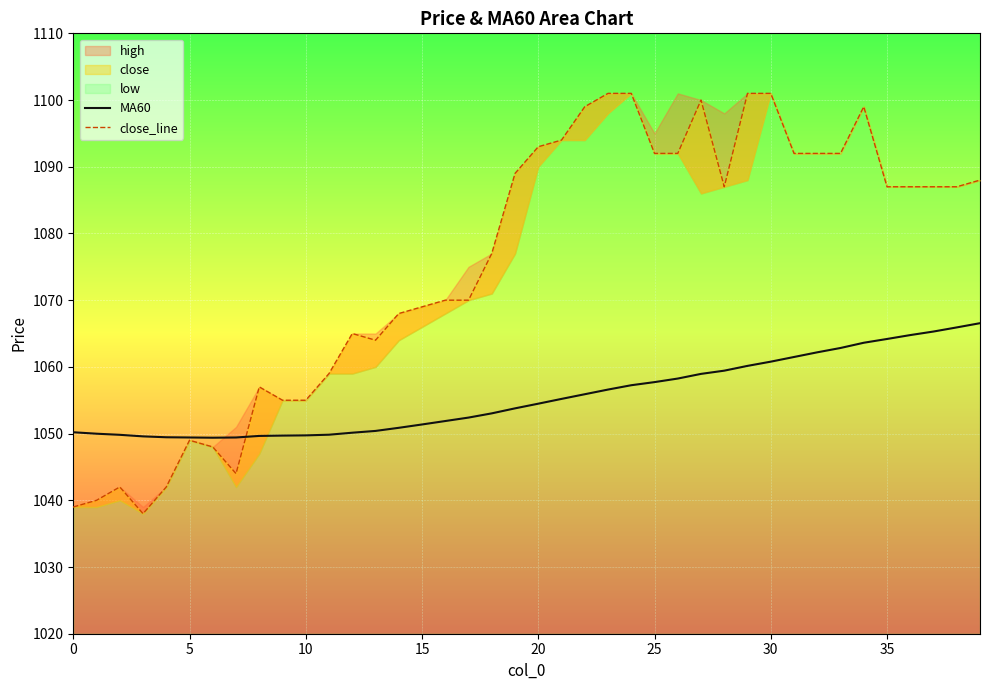

True or false: close_line has a value of 1591.8 at 38.

False